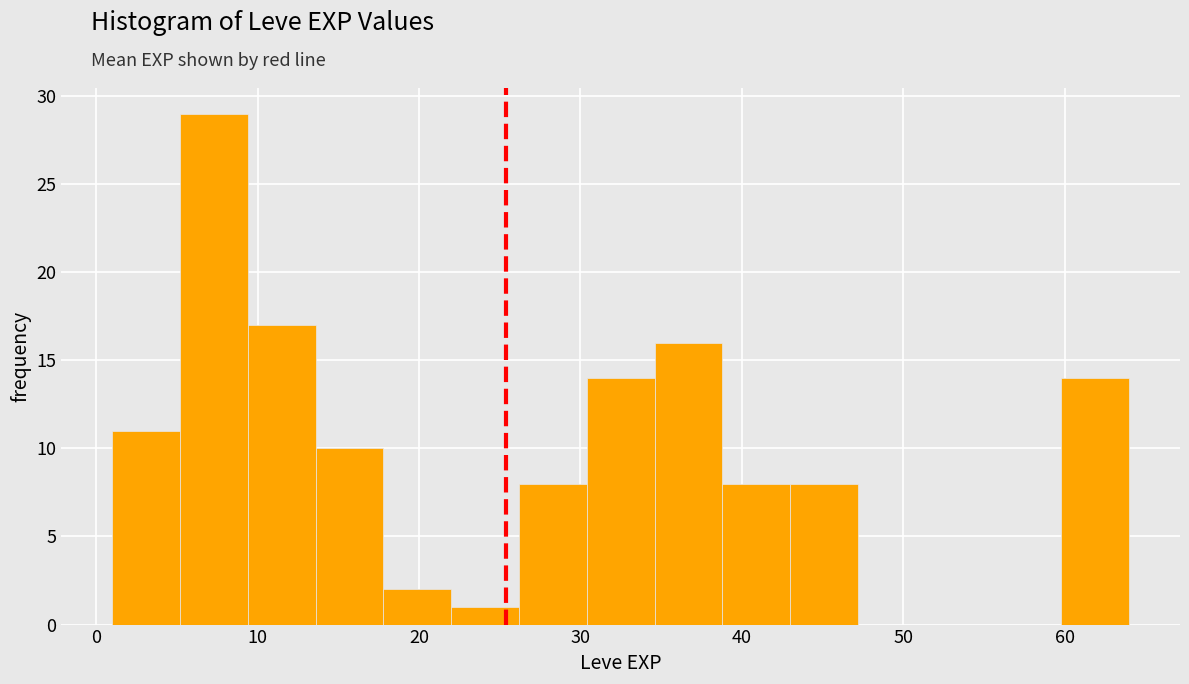

Reading left to right, list every bar in this chart as the range it spans on the x-axis followed by its height. Neither the bar edges nor the heights are printed on the chart, so give them approximately, as read against the axes.

1.0 to 5.2: 11
5.2 to 9.4: 29
9.4 to 13.6: 17
13.6 to 17.8: 10
17.8 to 22.0: 2
22.0 to 26.2: 1
26.2 to 30.4: 8
30.4 to 34.6: 14
34.6 to 38.8: 16
38.8 to 43.0: 8
43.0 to 47.2: 8
47.2 to 51.4: 0
51.4 to 55.6: 0
55.6 to 59.8: 0
59.8 to 64.0: 14